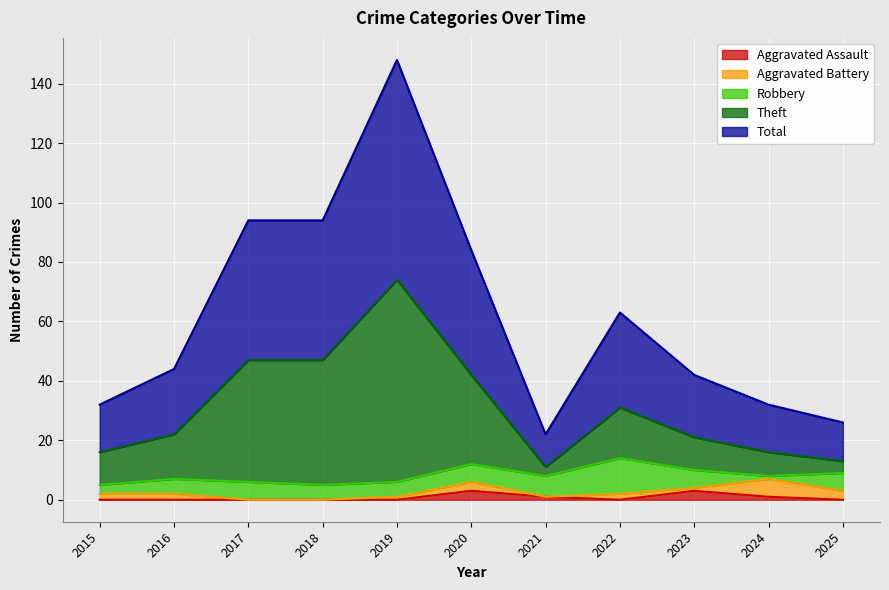

Does the chart display data point markers on the line(s)?

No